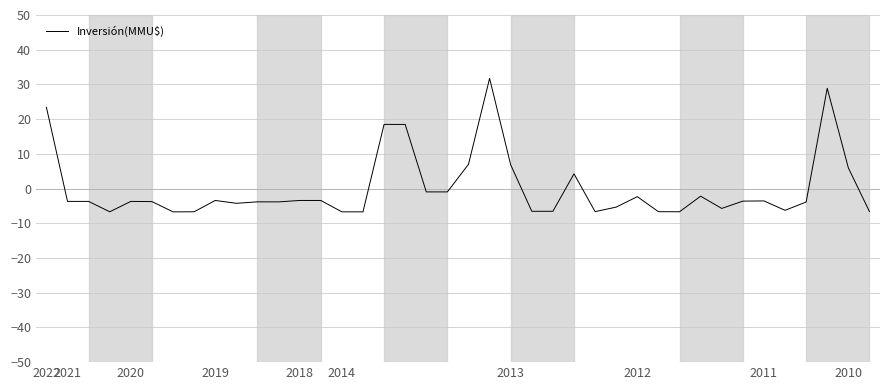

What is the difference between the maximum and minimum values?

38.4